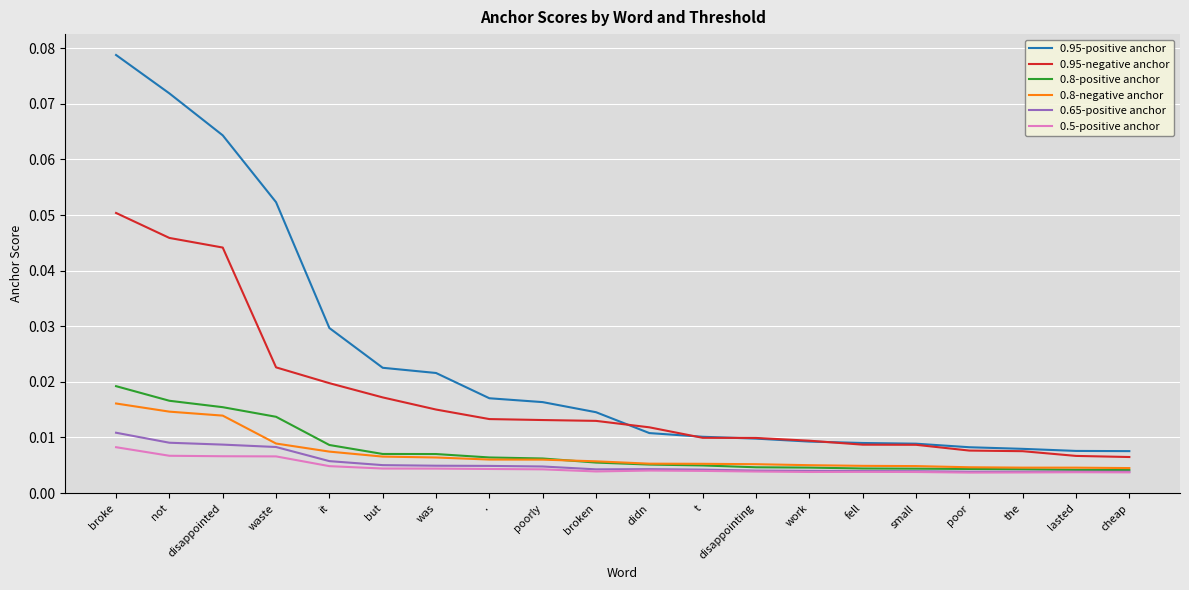

Is it true that 0.95-positive anchor equals 0.0 at not?

False